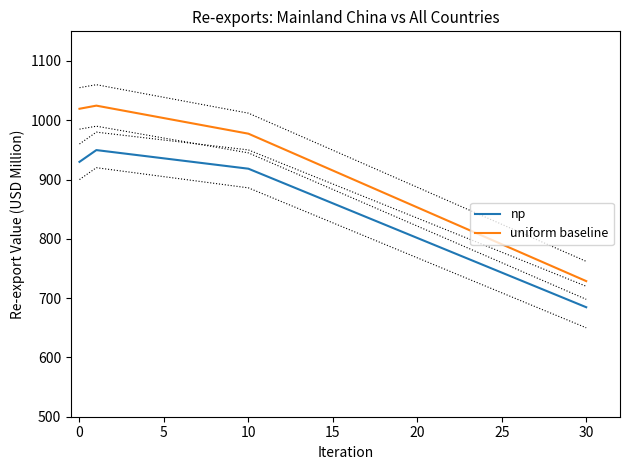

How many lines are shown in the chart?

2